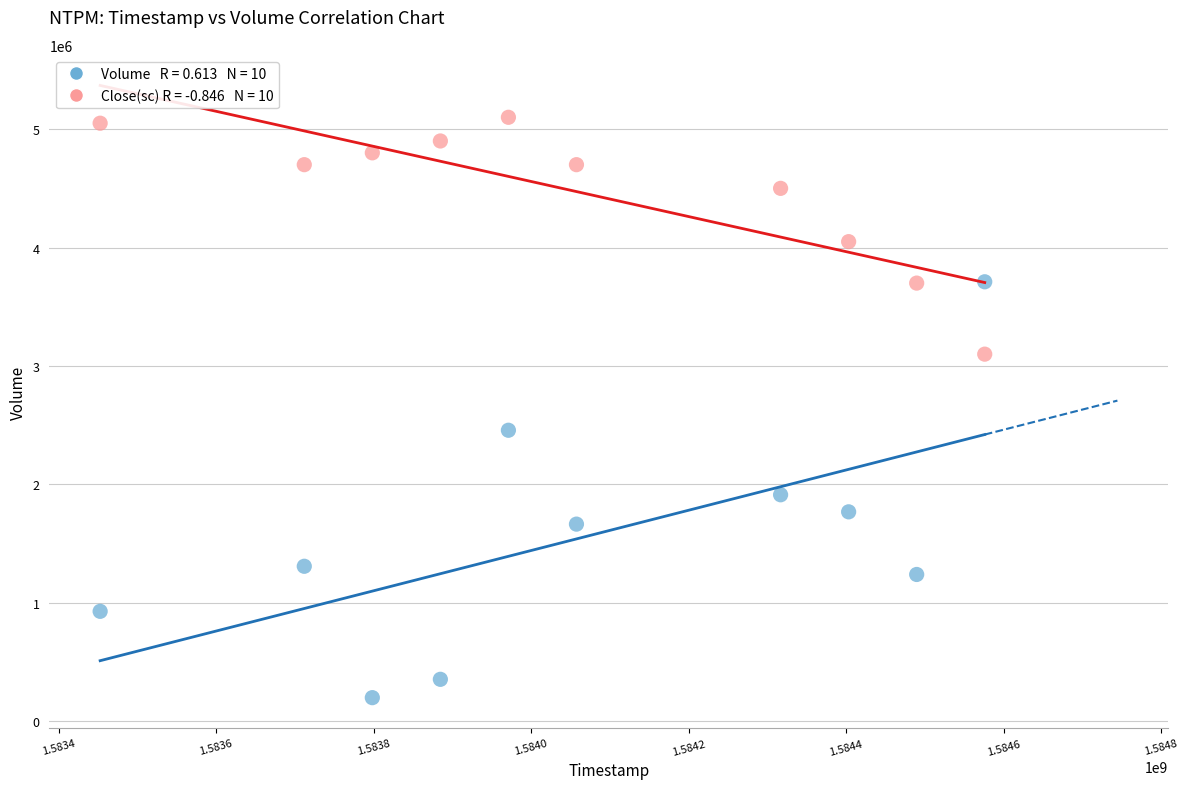

Across all data points, what is the range of X values (max minus min)?

1123200.0